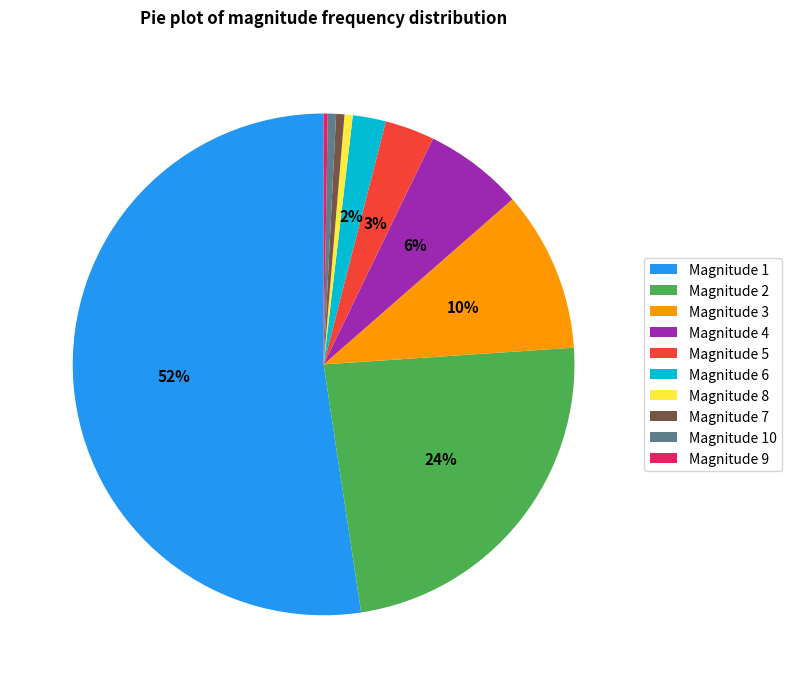

What percentage is the Magnitude 4 slice, to the nearest percent?

6%